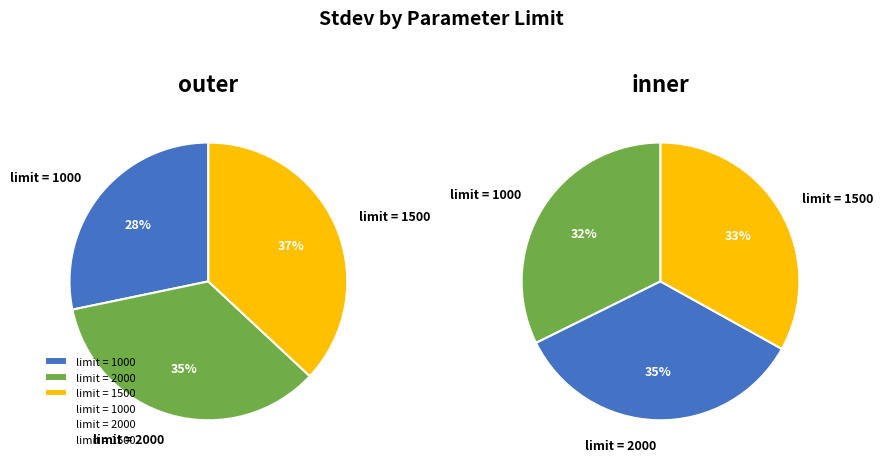

Combined, do limit = 1500 and limit = 2000 account for over 50%?

Yes